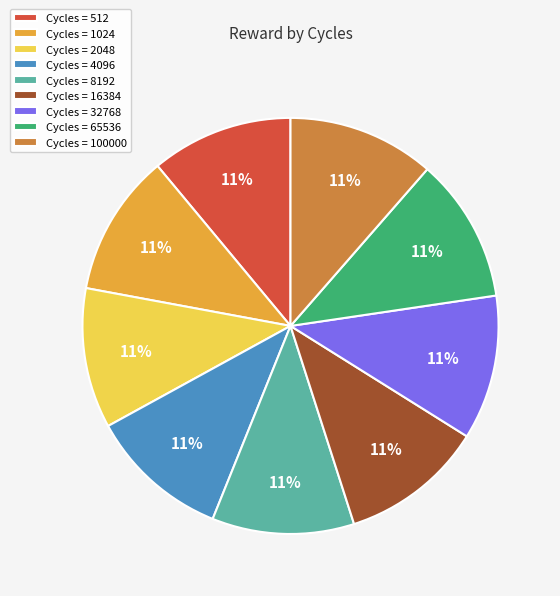

What is the ratio of the value at Cycles = 16384 to the value at Cycles = 65536?

1.0